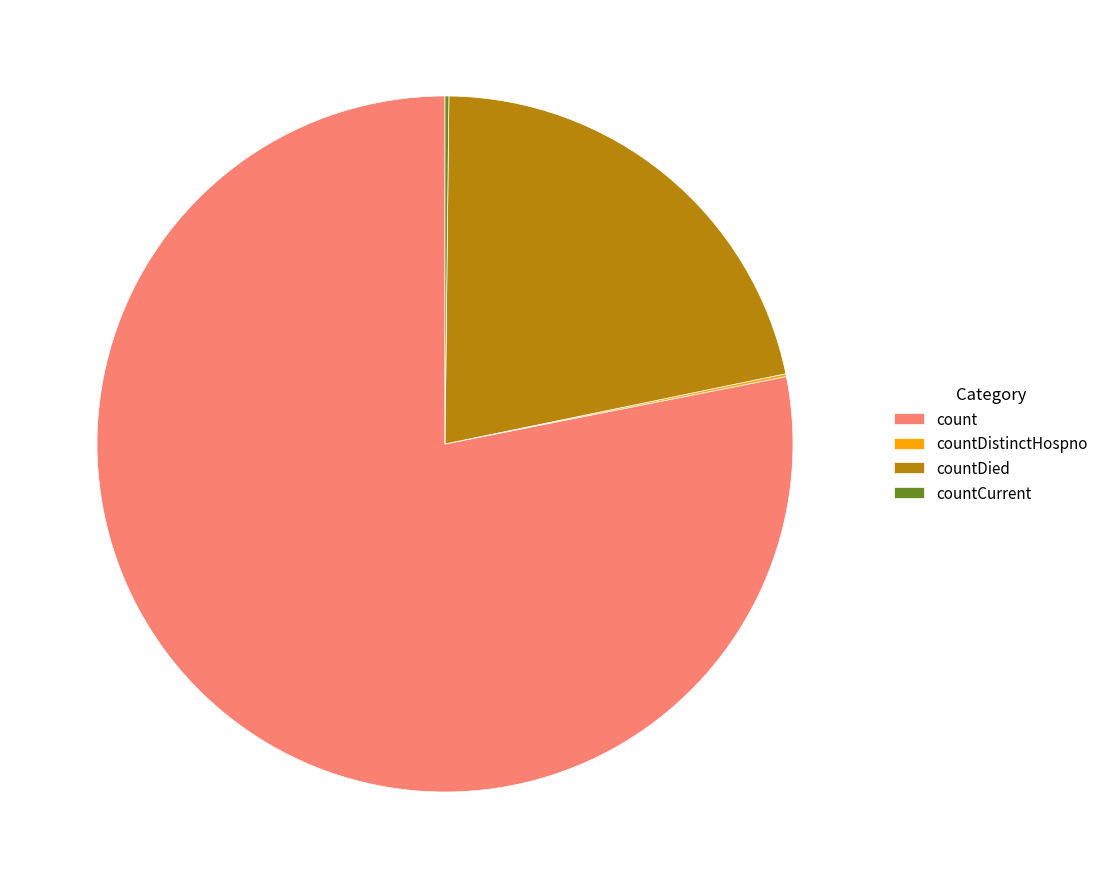

Which has a higher value, count or countDied?

count